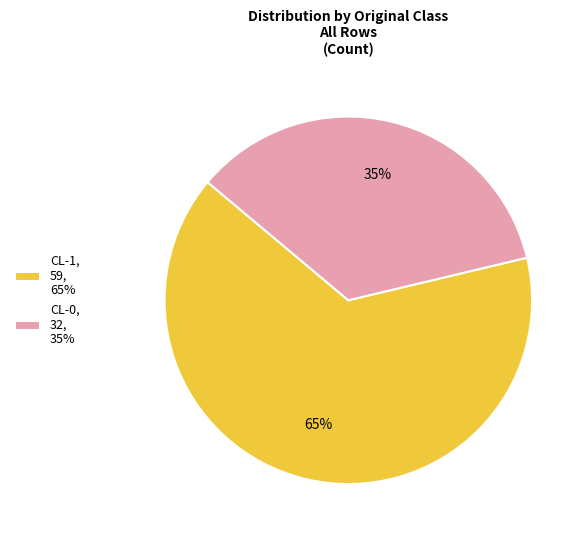

Between CL-0 and CL-1, which is larger?

CL-1